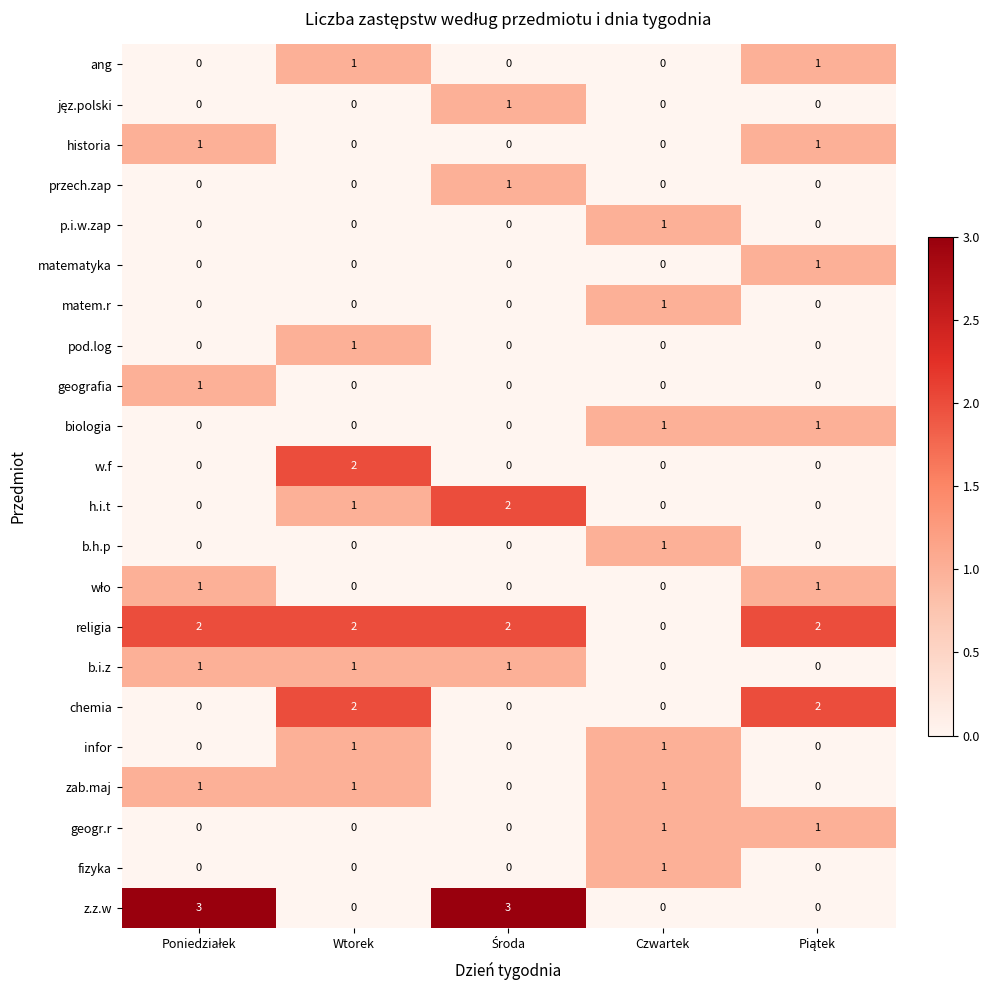

Which series has the largest range (max minus min)?

z.z.w